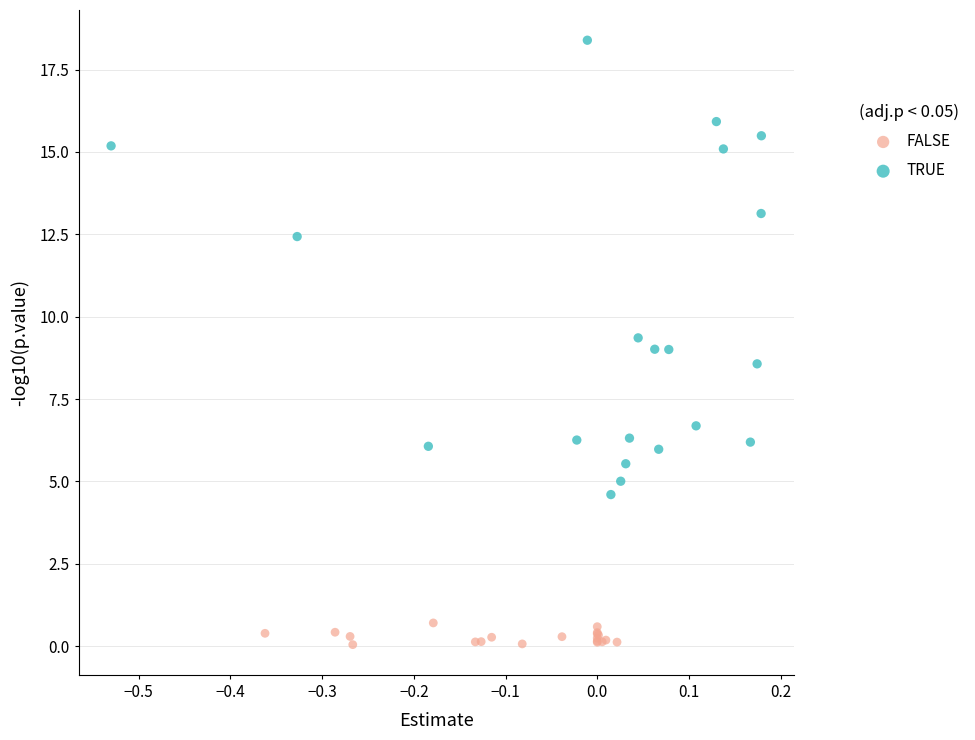

Which series contains the lowest Y value?

FALSE